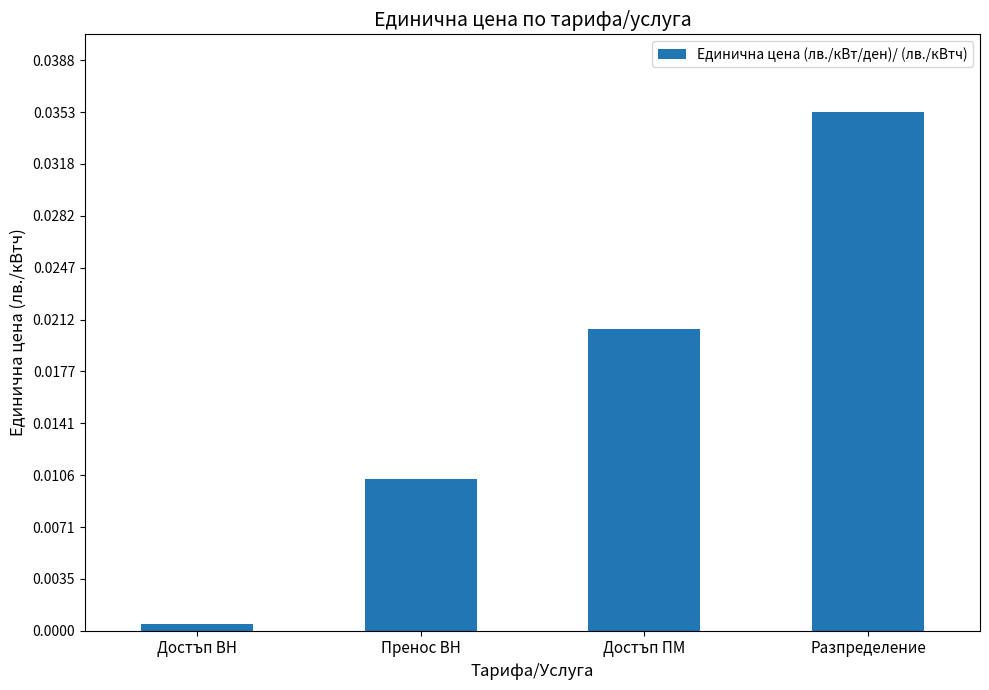

Which label corresponds to the largest value in the chart?

Разпределение